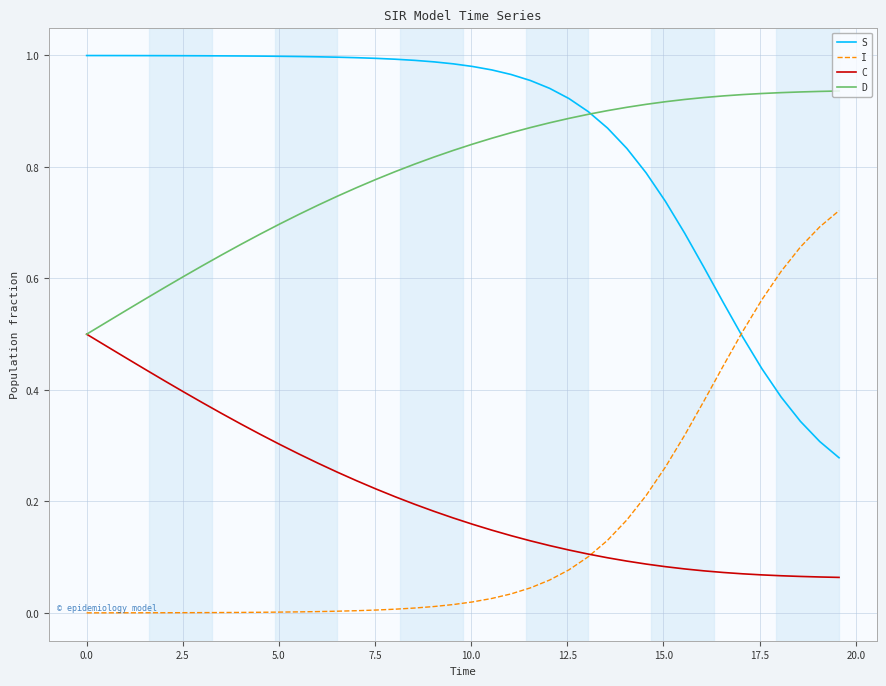

List the series in order of their peak value, lowest first.

C, I, D, S